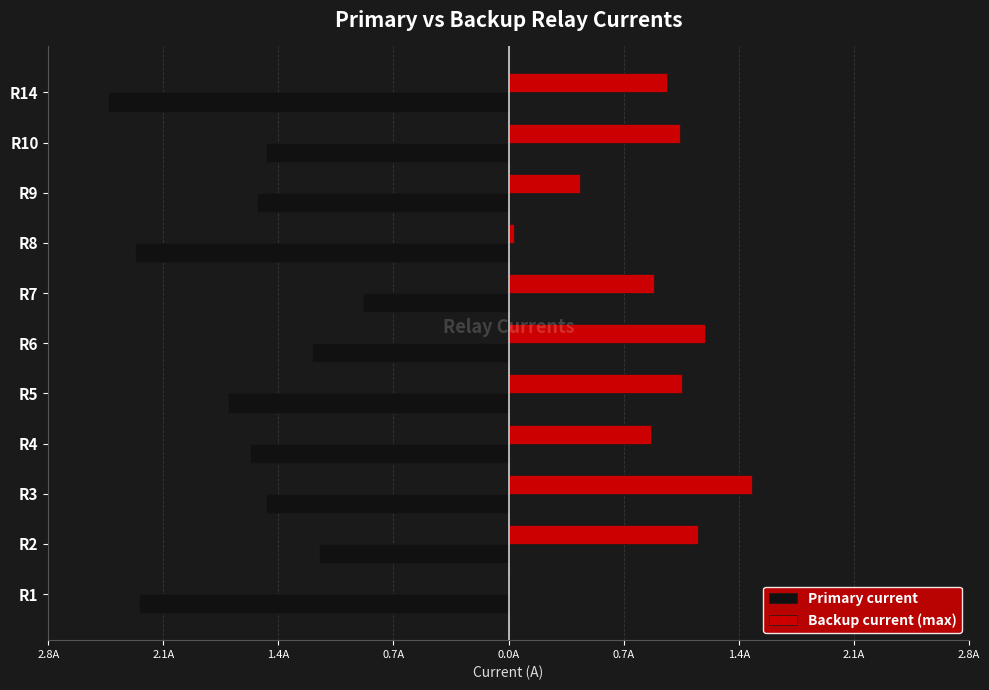

What are all the series names shown in the legend?

Primary current, Backup current (max)